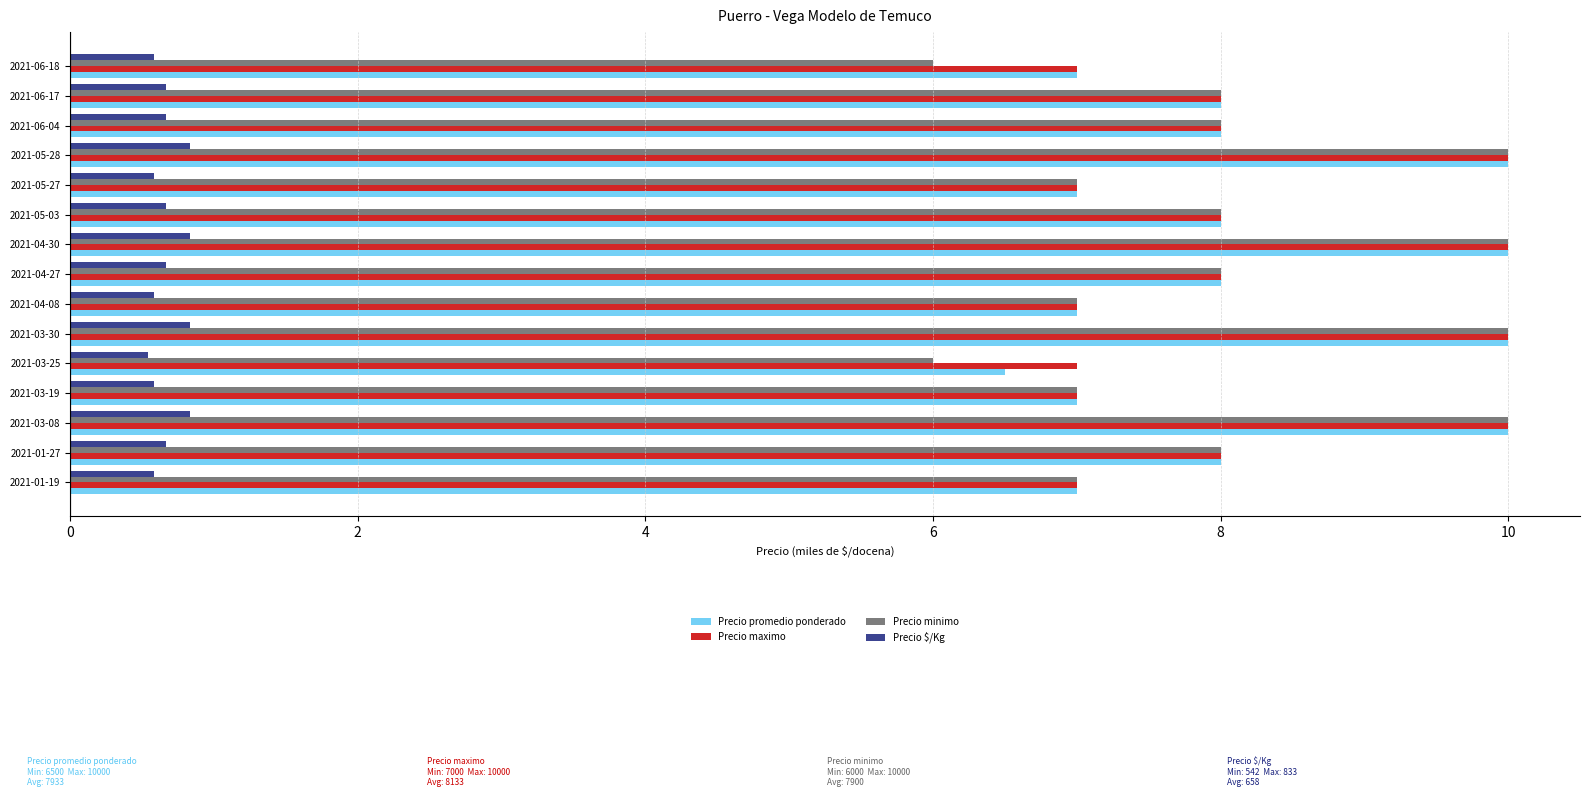

What is the highest value of the Precio minimo series?

10.0